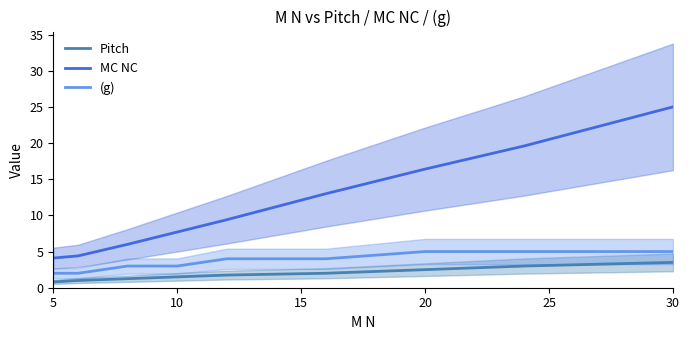

What is the minimum value shown in the chart?

0.8